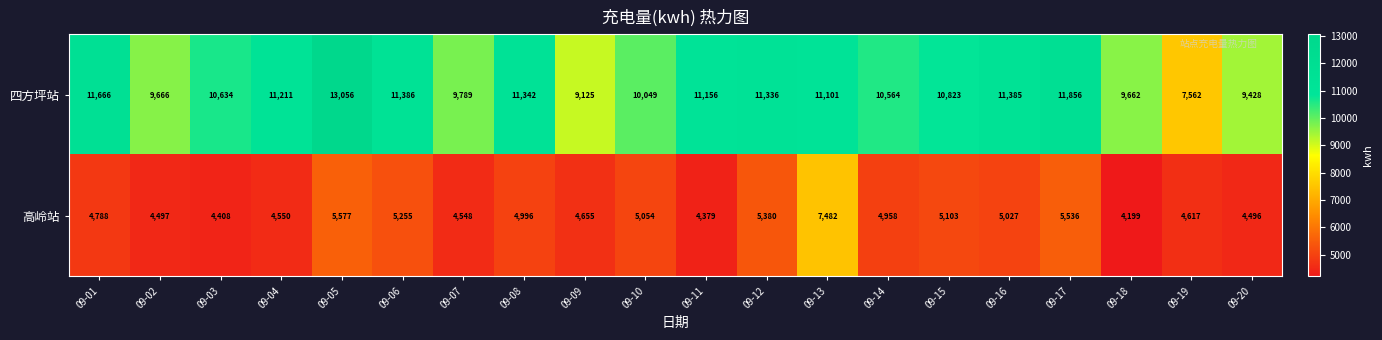

What value does the 四方坪站 series have at 09-12?

11336